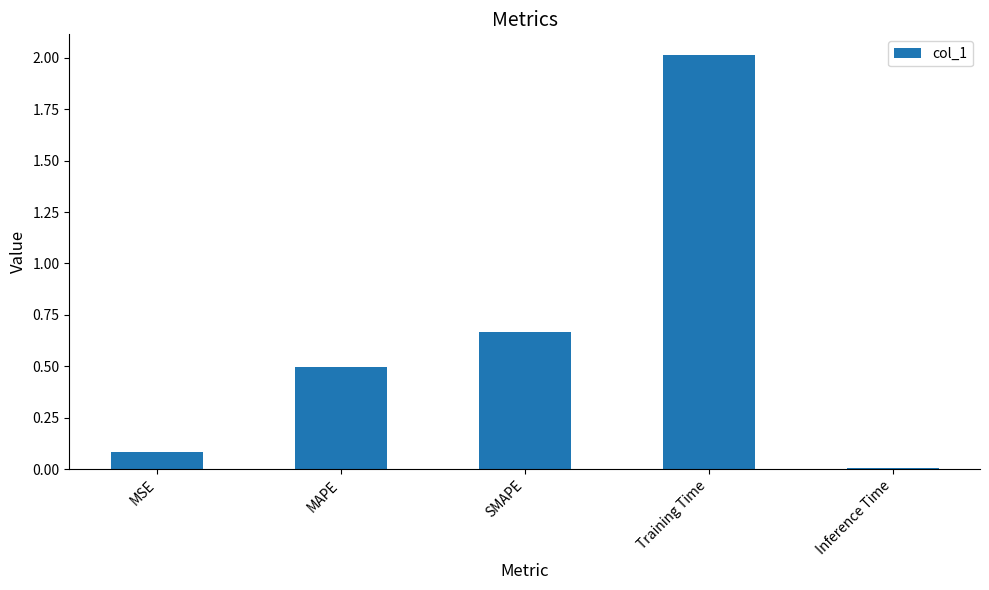

Between SMAPE and Training Time, which is larger?

Training Time